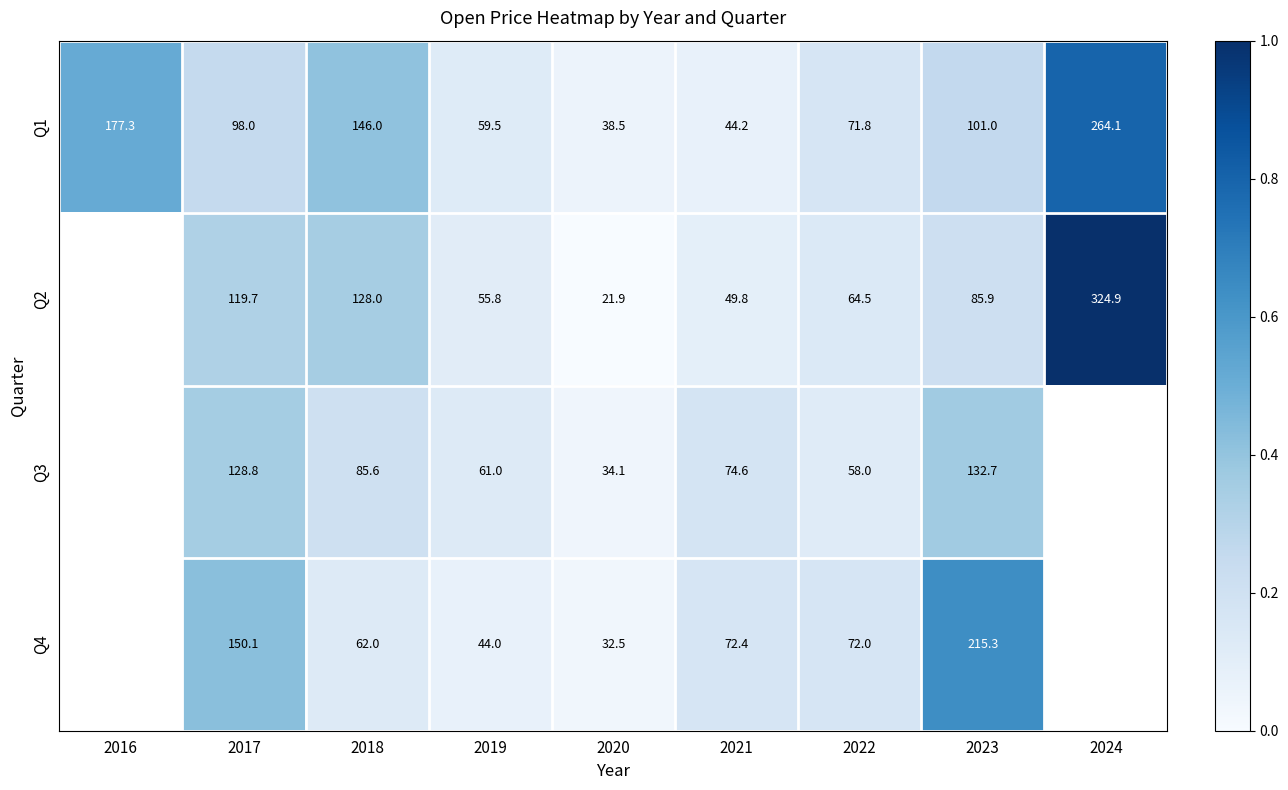

At how many categories does at least one series exceed 0?

9